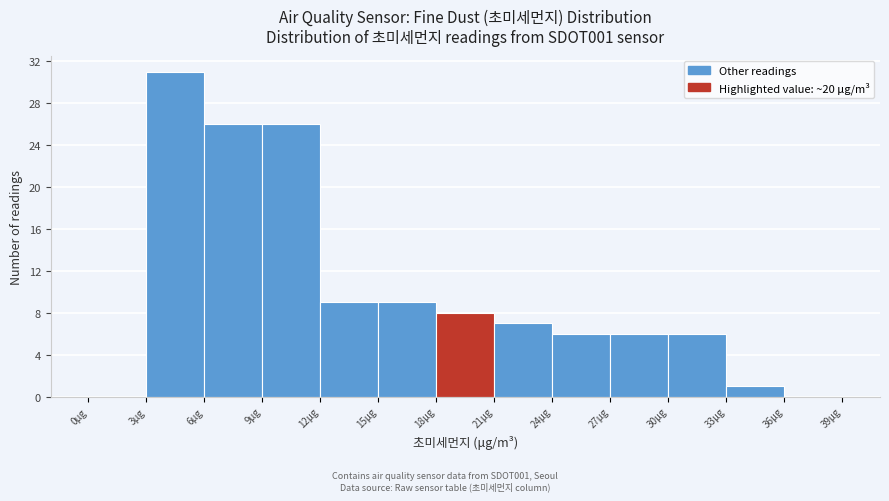

Which range on the x-axis has the tallest bar?

3 to 6